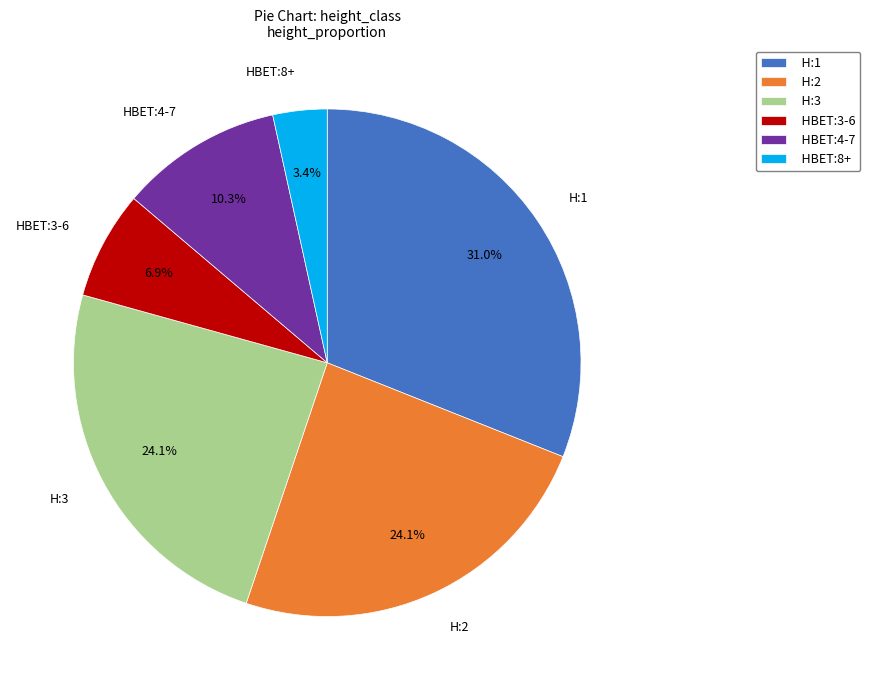

Combined, do HBET:3-6 and H:1 account for over 50%?

No